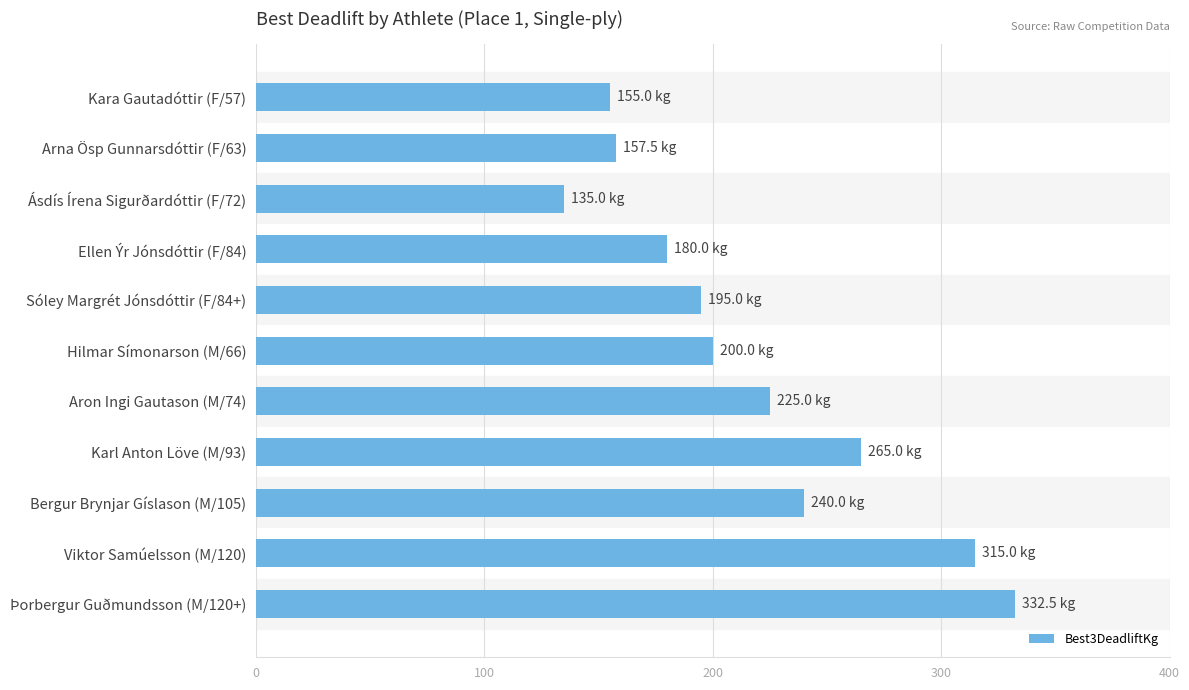

Reading top to bottom, extract all data points from this chart.

Kara Gautadóttir (F/57)=155.0	Arna Ösp Gunnarsdóttir (F/63)=157.5	Ásdís Írena Sigurðardóttir (F/72)=135.0	Ellen Ýr Jónsdóttir (F/84)=180.0	Sóley Margrét Jónsdóttir (F/84+)=195.0	Hilmar Símonarson (M/66)=200.0	Aron Ingi Gautason (M/74)=225.0	Karl Anton Löve (M/93)=265.0	Bergur Brynjar Gíslason (M/105)=240.0	Viktor Samúelsson (M/120)=315.0	Þorbergur Guðmundsson (M/120+)=332.5